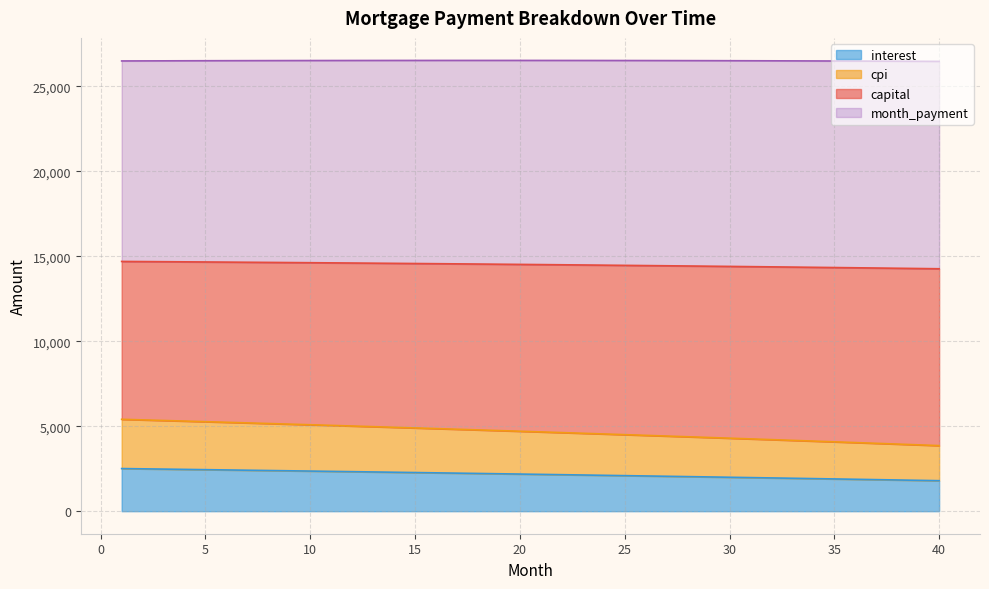

Between 9 and 5, which is larger?

5